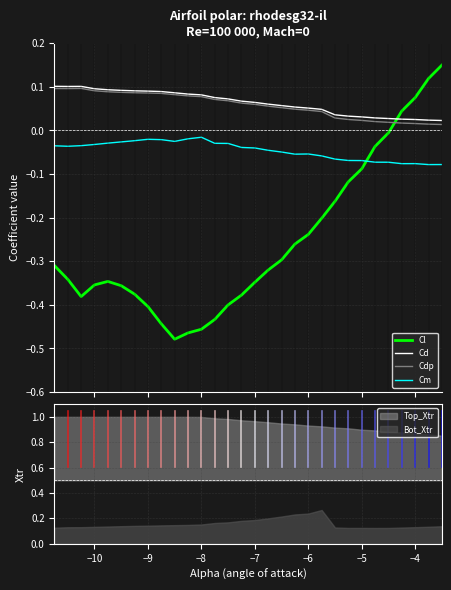

True or false: Cm has more than 2 interior local peaks.

True